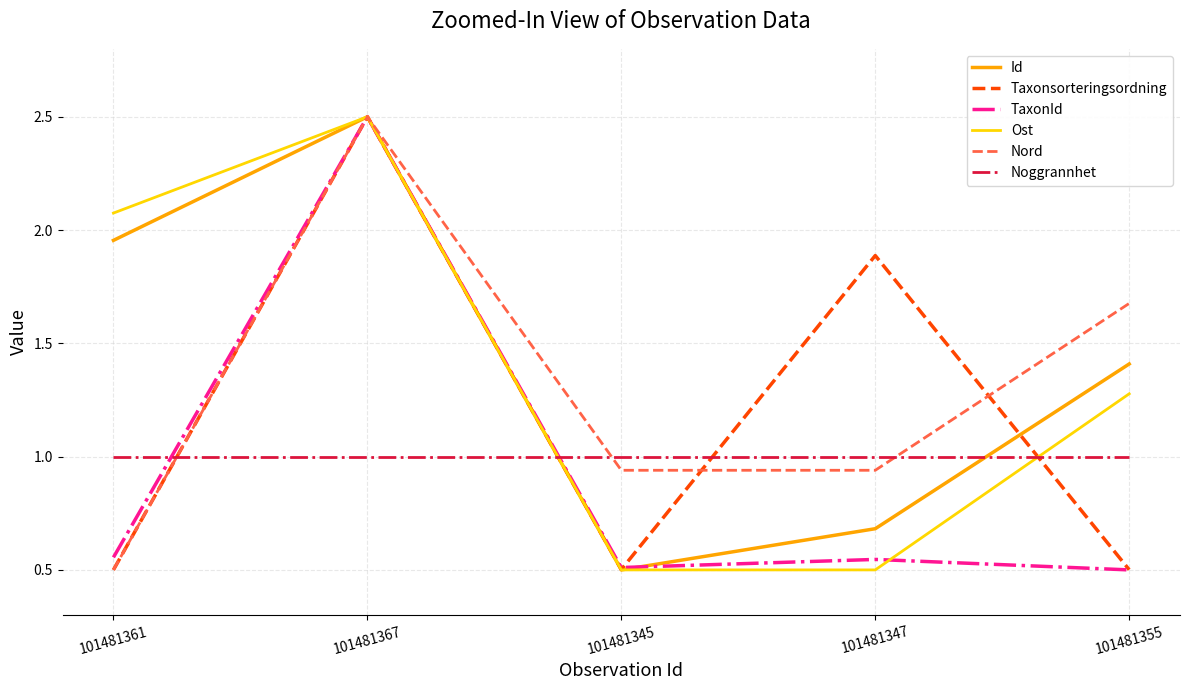

Is it true that Id equals 0.8 at 101481345?

False